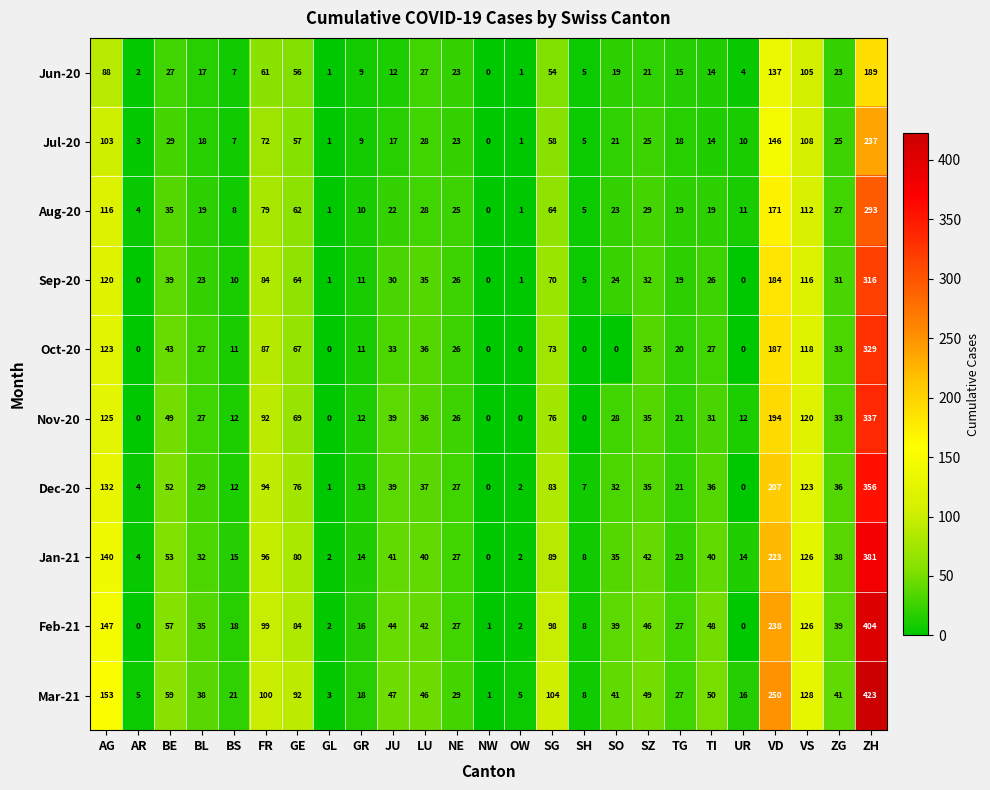

How many values in the Feb-21 series are below 39?

11